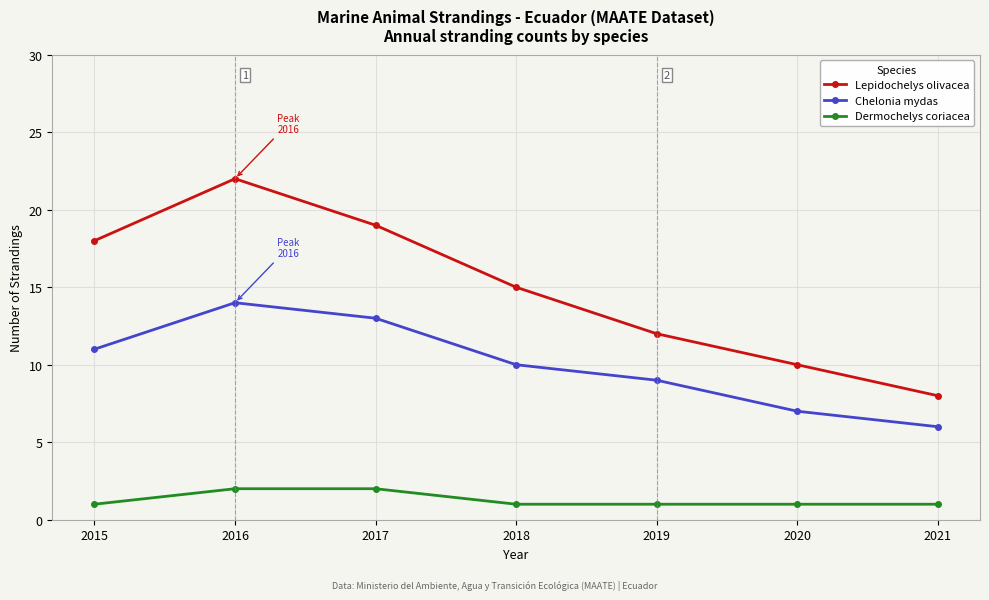

At which label does Lepidochelys olivacea reach its peak?

2016